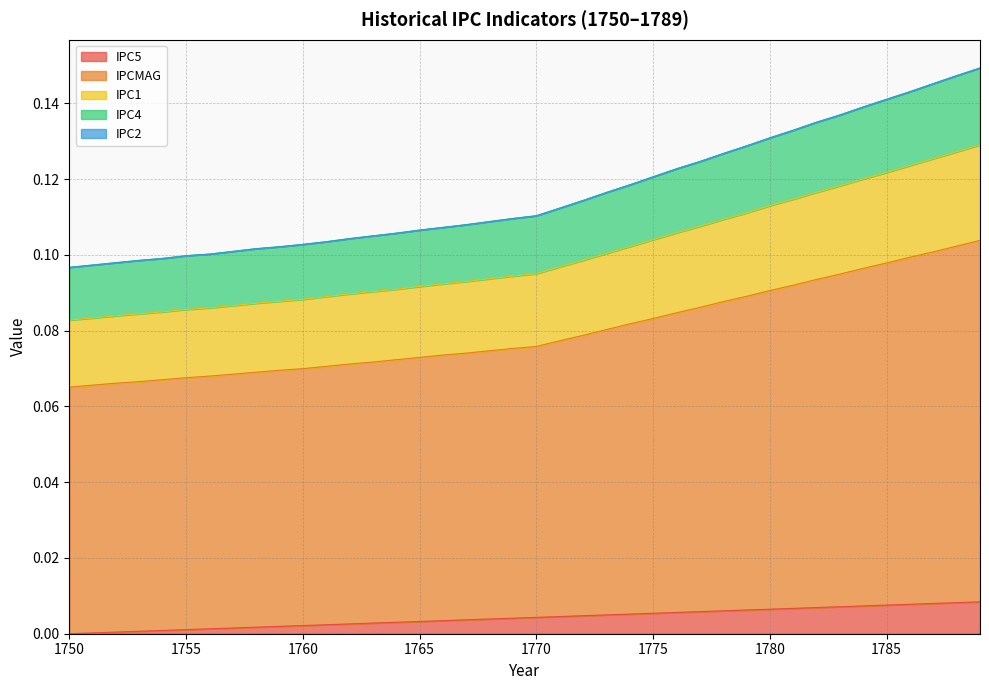

Does the chart have visible grid lines?

Yes